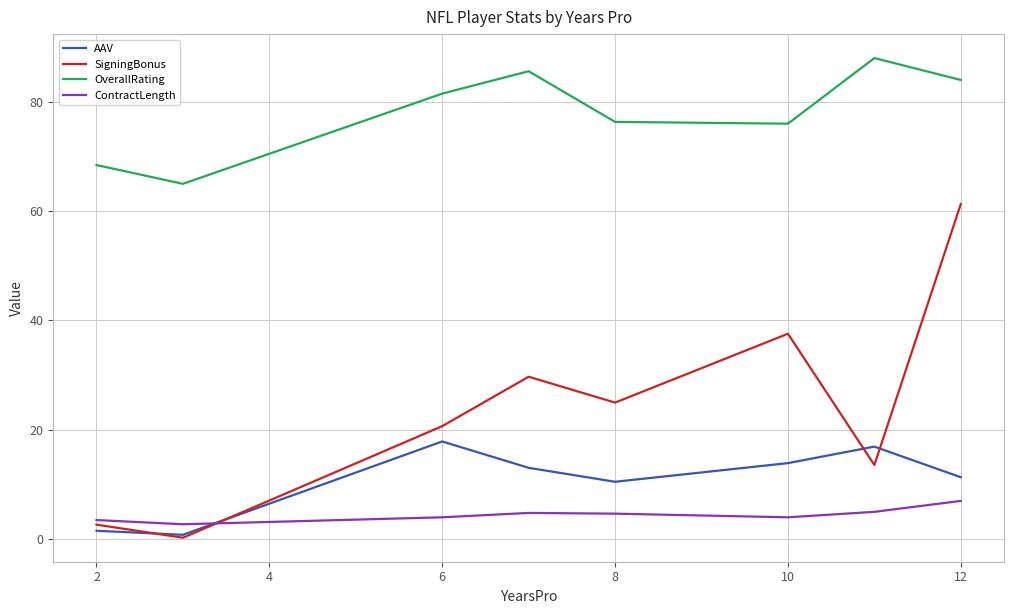

Which series has the widest spread of values?

SigningBonus